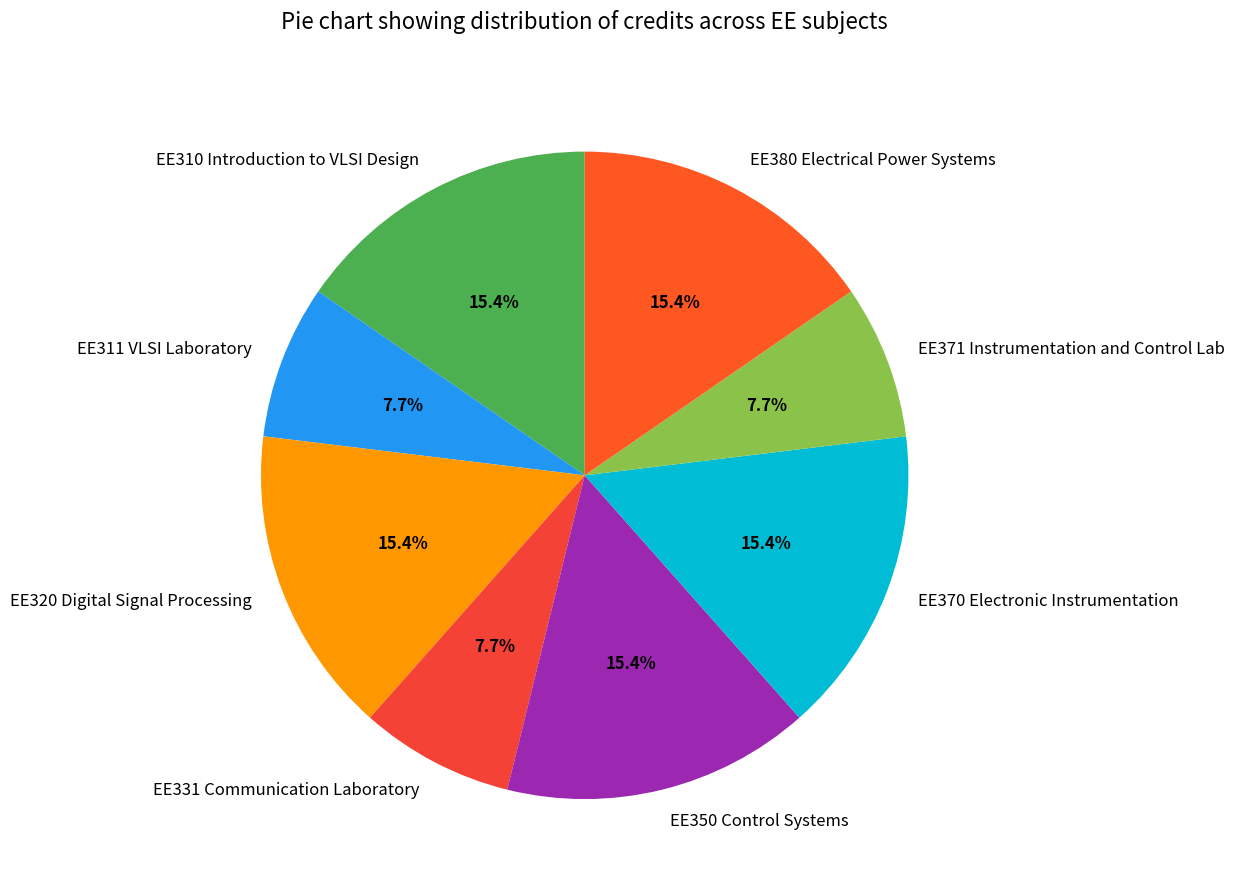

Does any single category account for the majority?

No